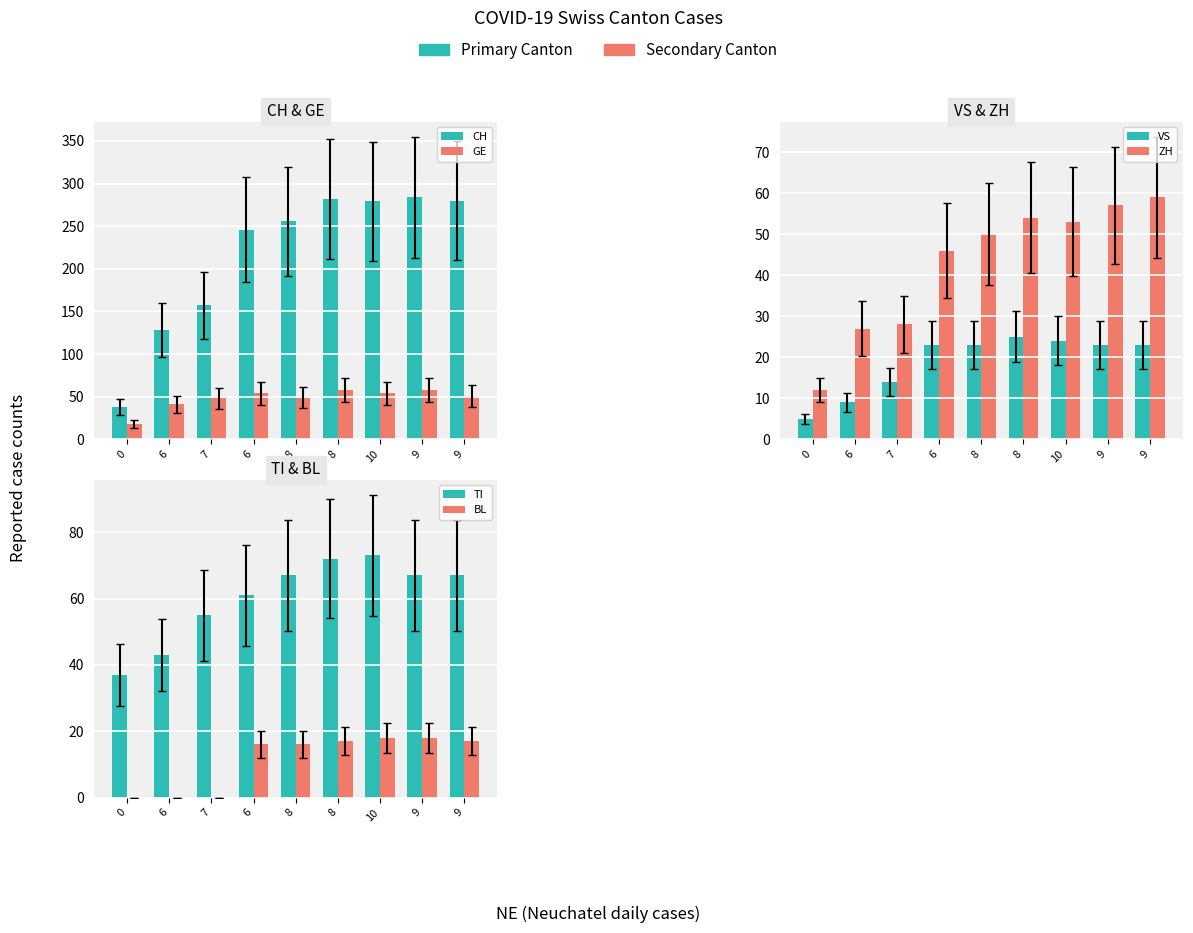

Reading right to left, extract all data points from this chart.

CH: 280	284	279	282	256	246	157	128	38
GE: 51	58	54	58	49	54	48	41	18
VS: 23	23	24	25	23	23	14	9	5
ZH: 59	57	53	54	50	46	28	27	12
TI: 67	67	73	72	67	61	55	43	37
BL: 17	18	18	17	16	16	0	0	0